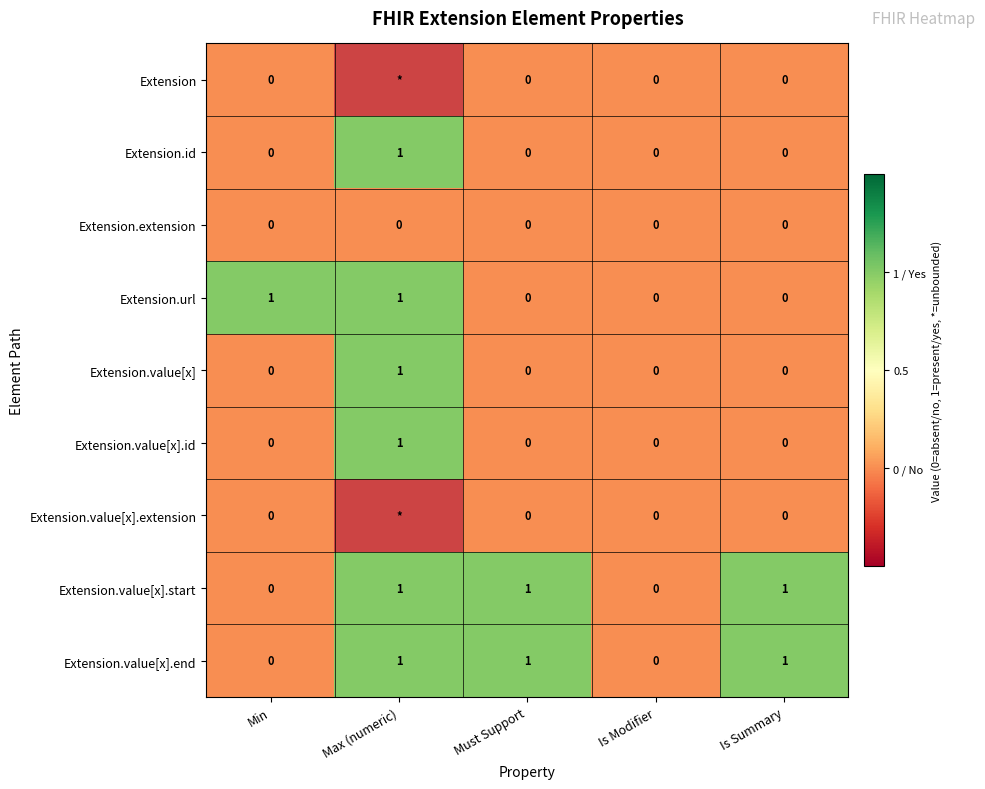

What is the sum of all Extension.value[x].end values?

3